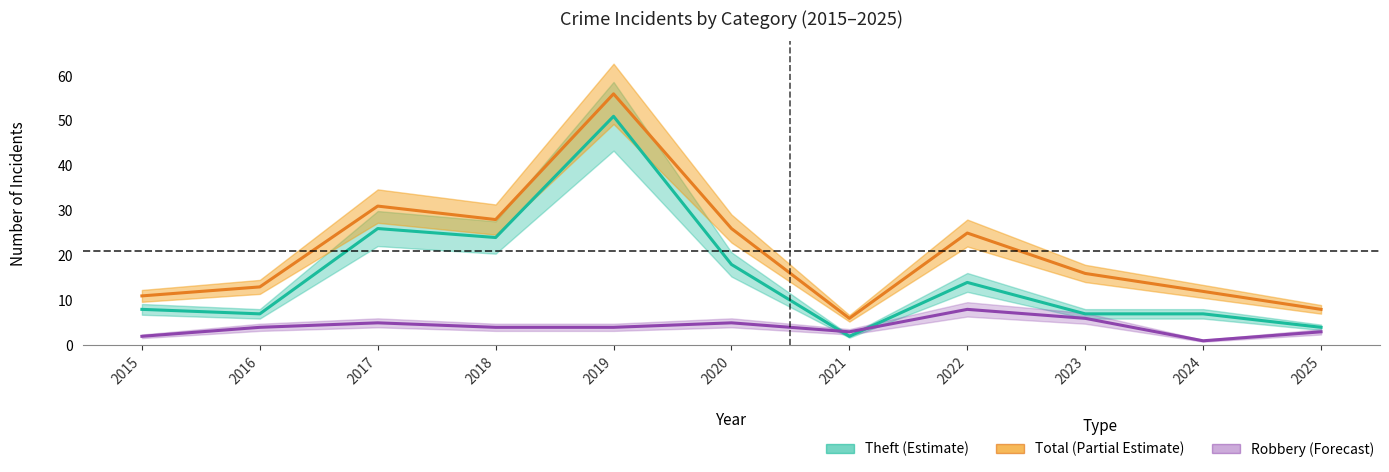

In Total, how many points are lower than both neighbors (excluding endpoints)?

2